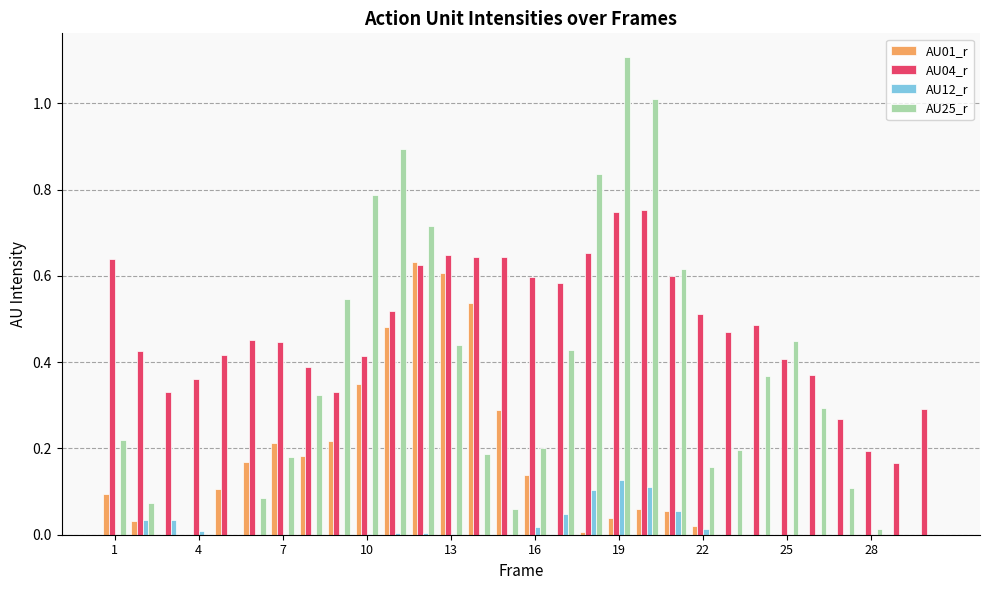

What is the maximum value shown in the chart?

1.1